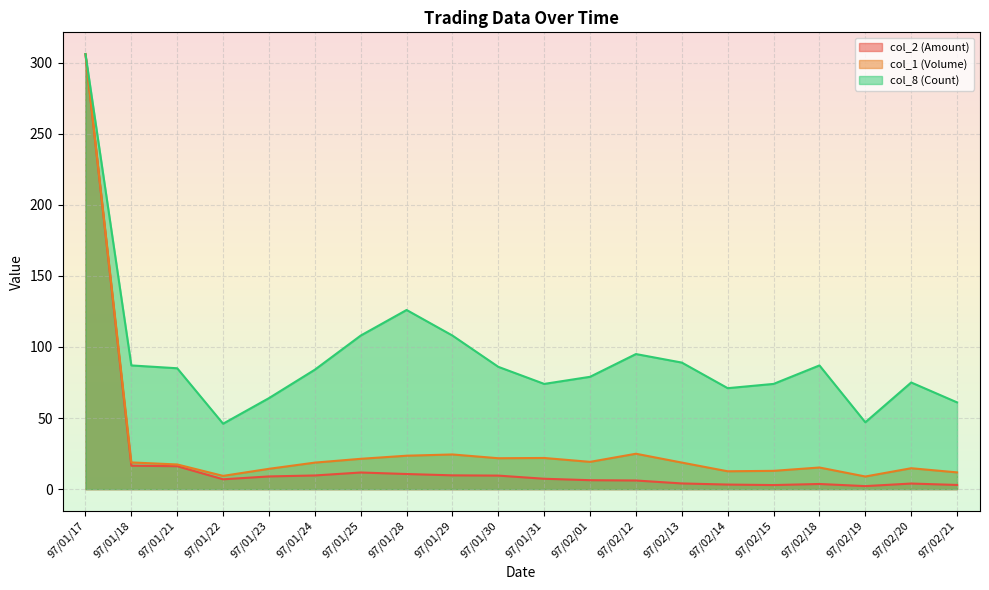

At which category does col_1 (Volume) reach its first local peak?

97/01/29